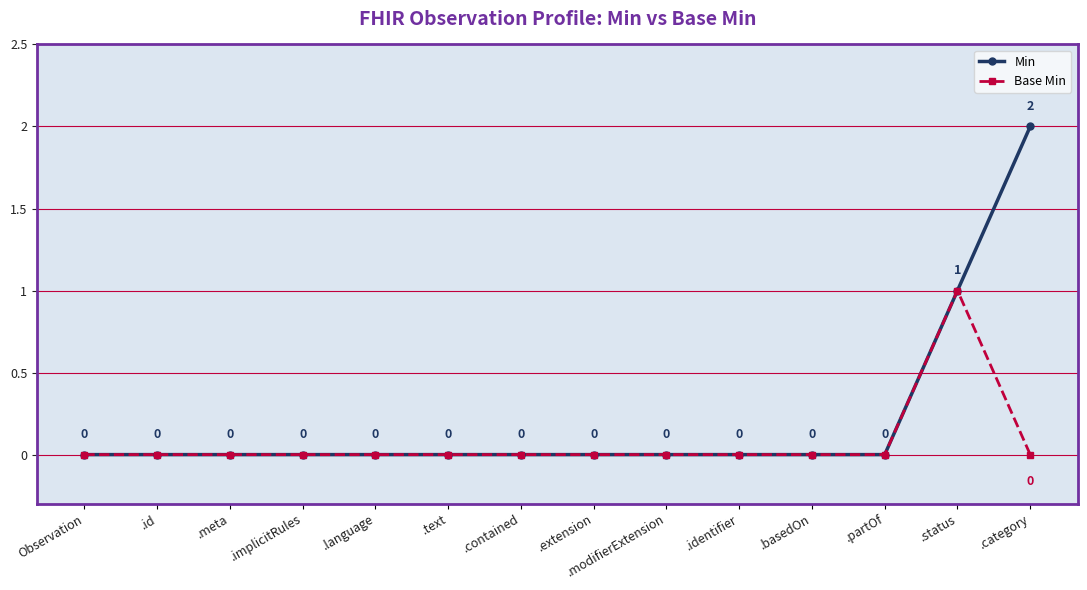

The value of Min at .implicitRules is -1. True or false?

False